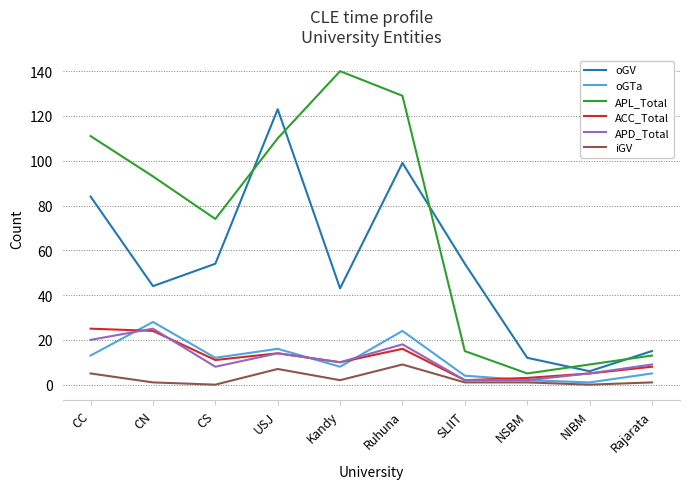

Which series has the largest range (max minus min)?

APL_Total